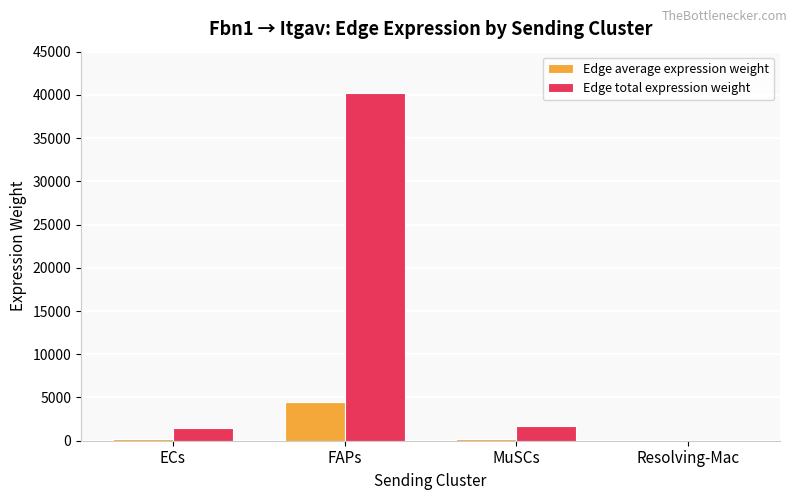

At which category does the chart reach its peak across all series?

FAPs